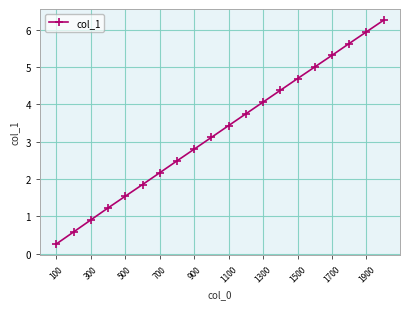

What is the difference between the maximum and minimum values?

6.0